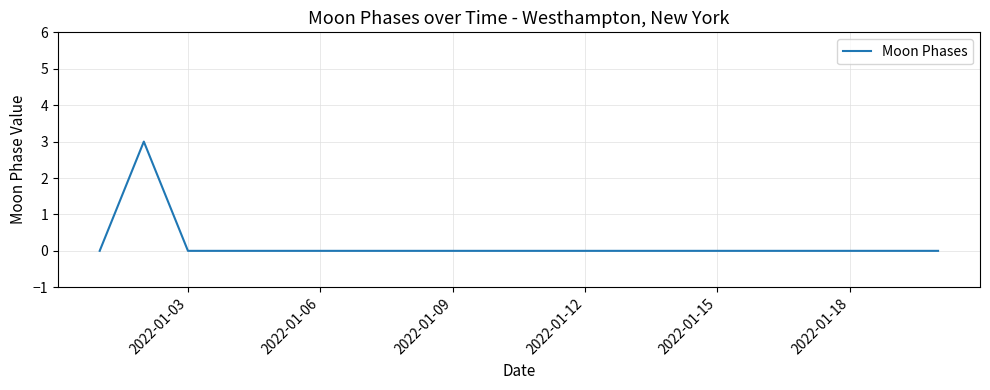

What is the difference between the maximum and minimum values?

3